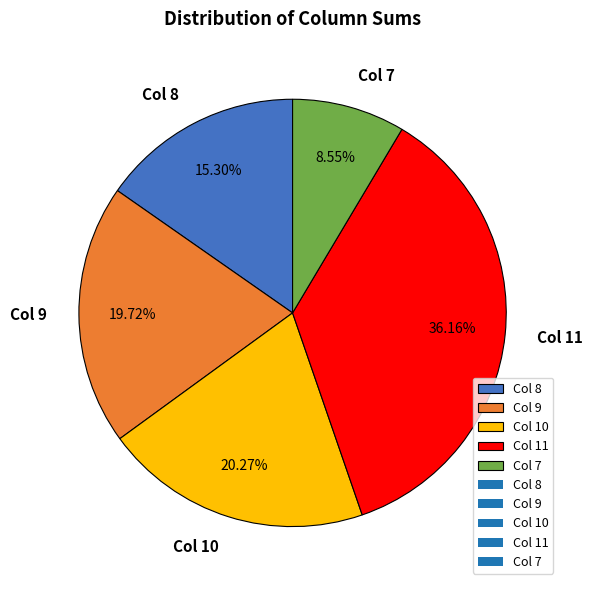

Is there any slice that represents more than half of the pie?

No